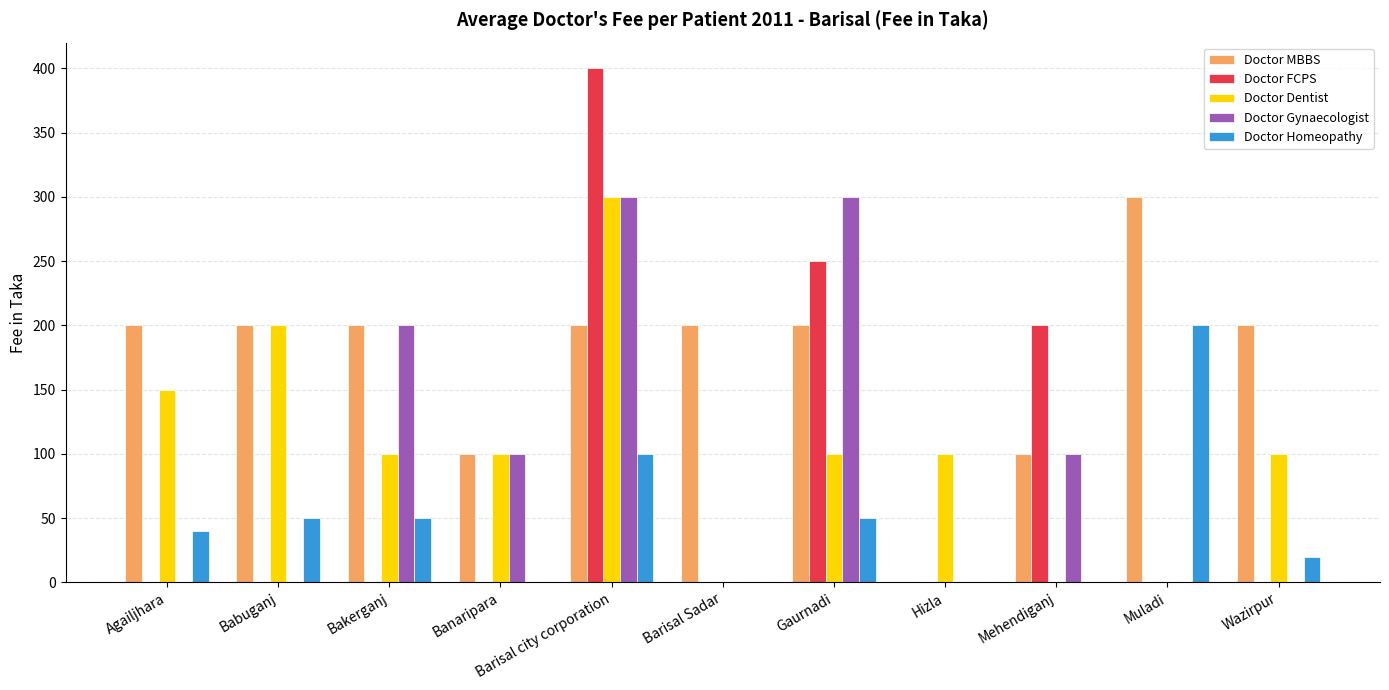

At which category is the sum across all series the highest?

Barisal city corporation